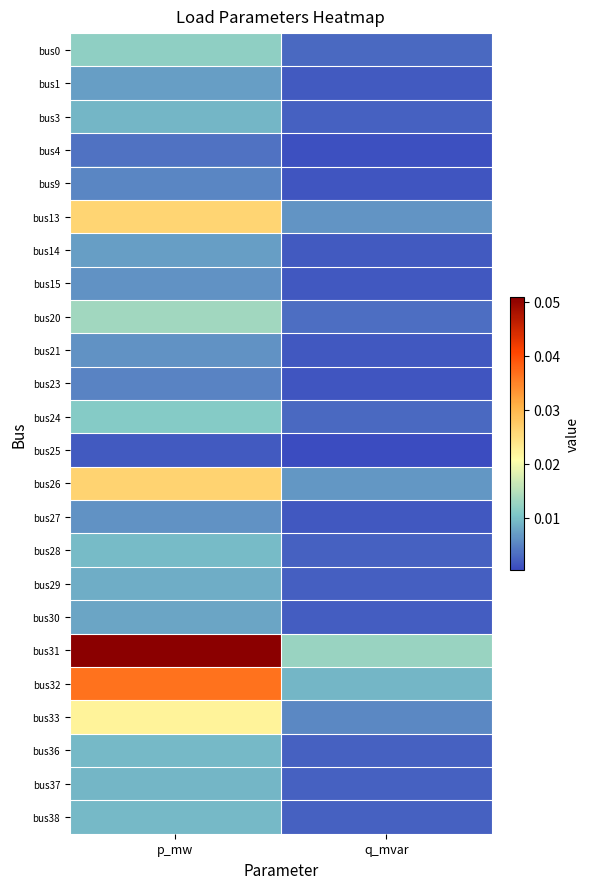

Between p_mw and q_mvar, which series saw the biggest shift?

bus31